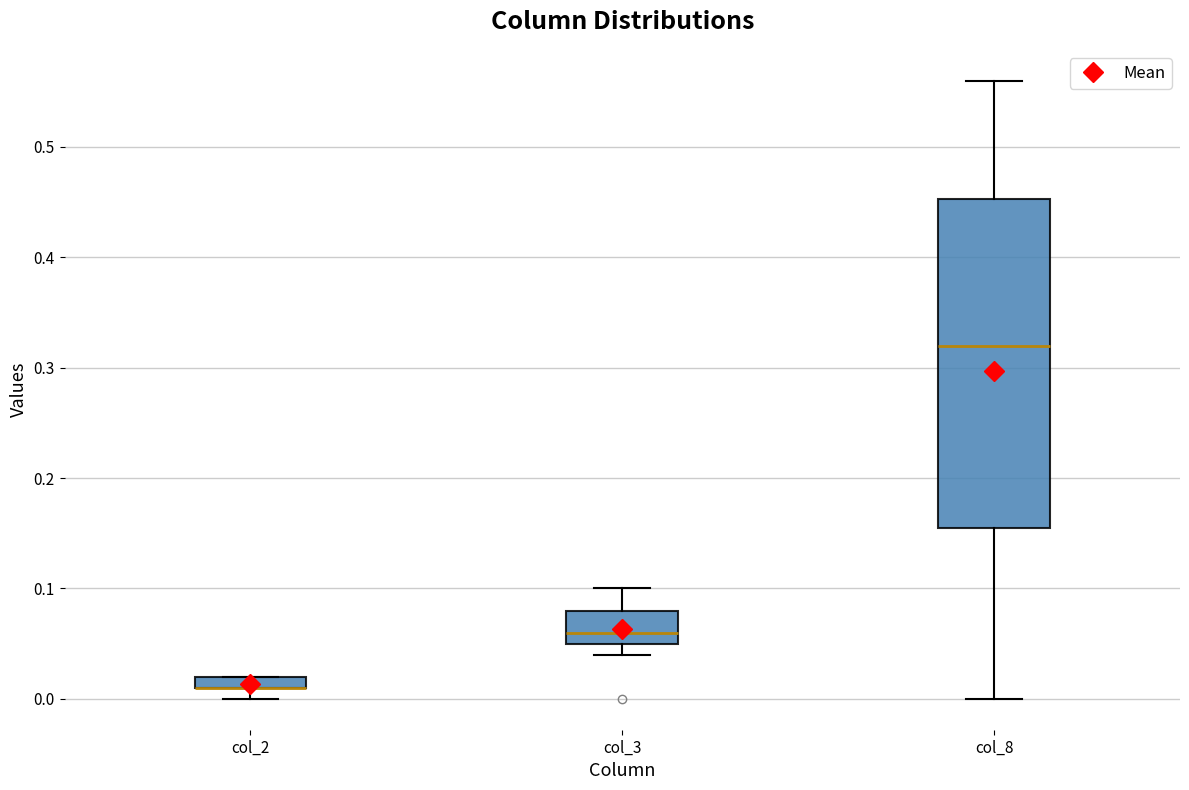

Where does the median line of the box for col_3 sit on the y-axis? The values are not printed on the chart, so give them approximately, as read against the axis.

0.06